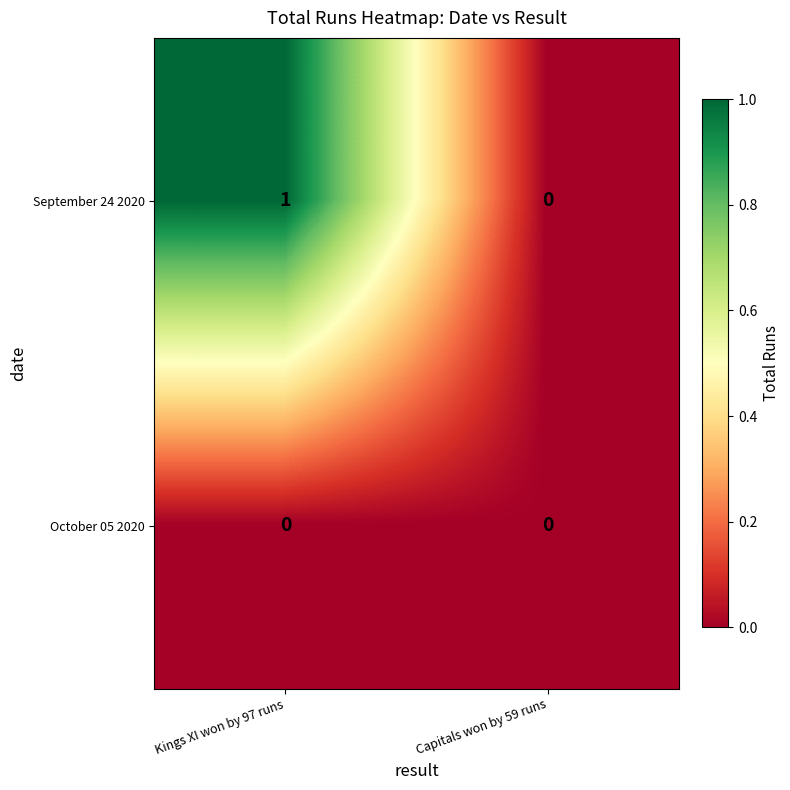

Reading left to right, transcribe all the data shown in this chart.

September 24 2020: Kings XI won by 97 runs=1	Capitals won by 59 runs=0
October 05 2020: Kings XI won by 97 runs=0	Capitals won by 59 runs=0